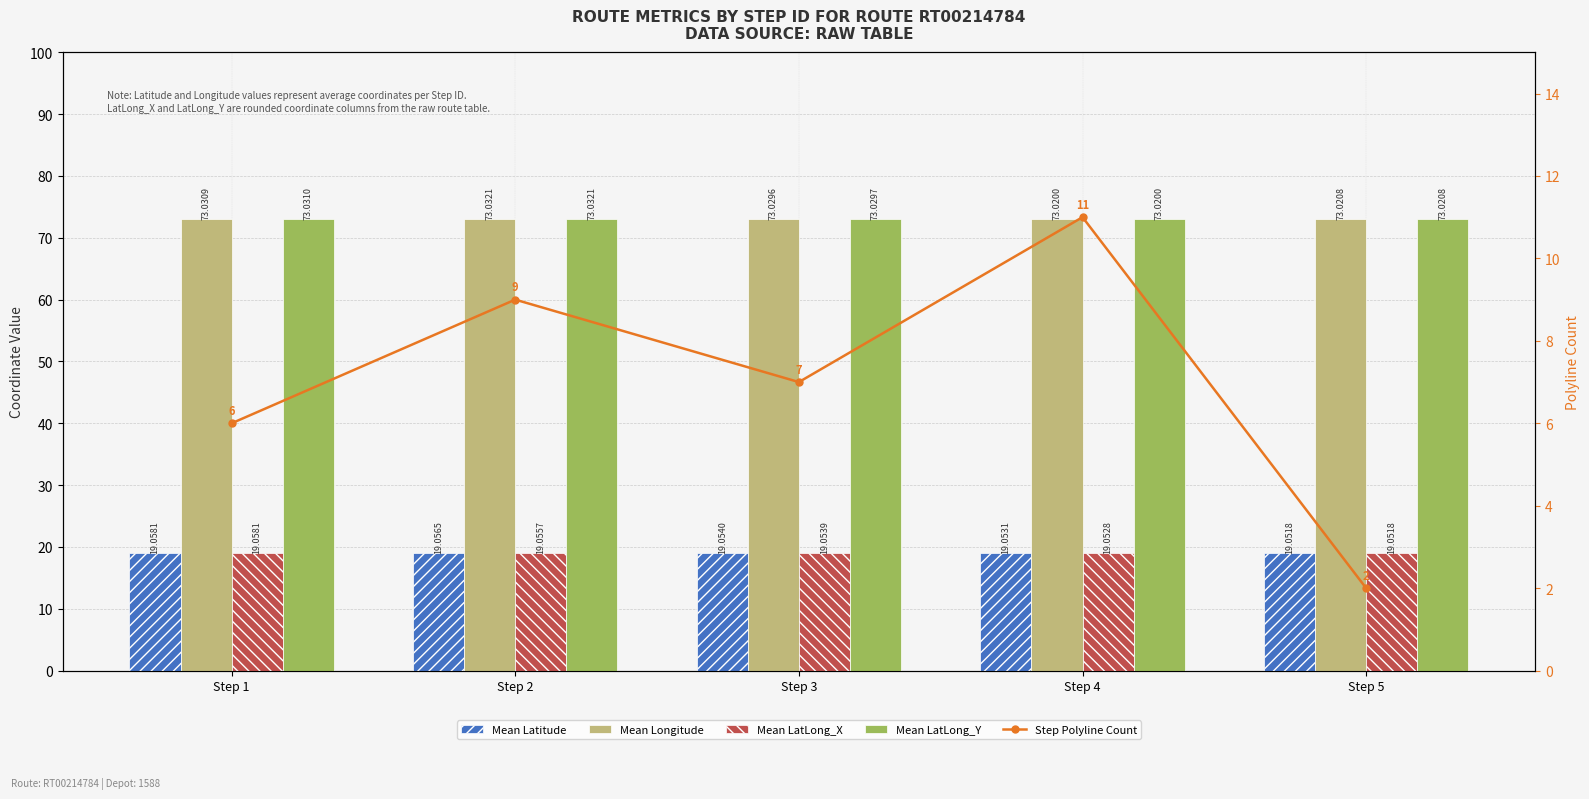

Rank the categories by Mean Longitude value from lowest to highest.

Step 4, Step 5, Step 3, Step 1, Step 2